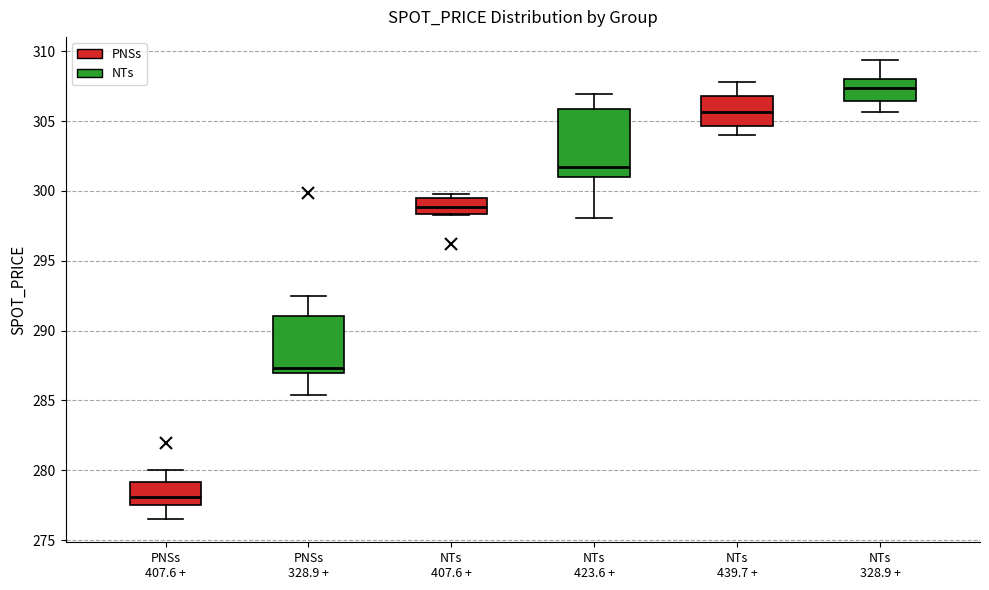

Where is the lower edge of the box for NTs 423.6 + on the y-axis? The values are not printed on the chart, so give them approximately, as read against the axis.

301.0